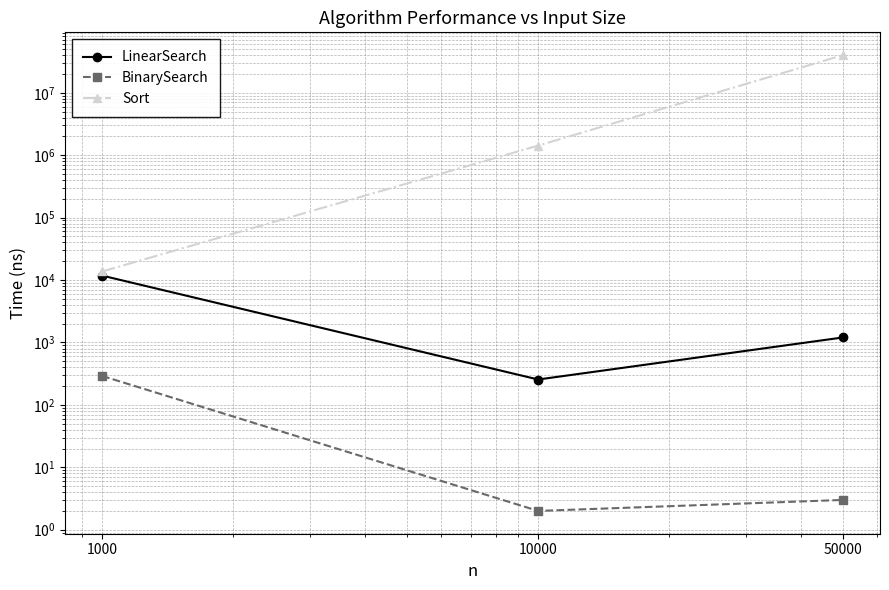

Does the chart display data point markers on the line(s)?

Yes